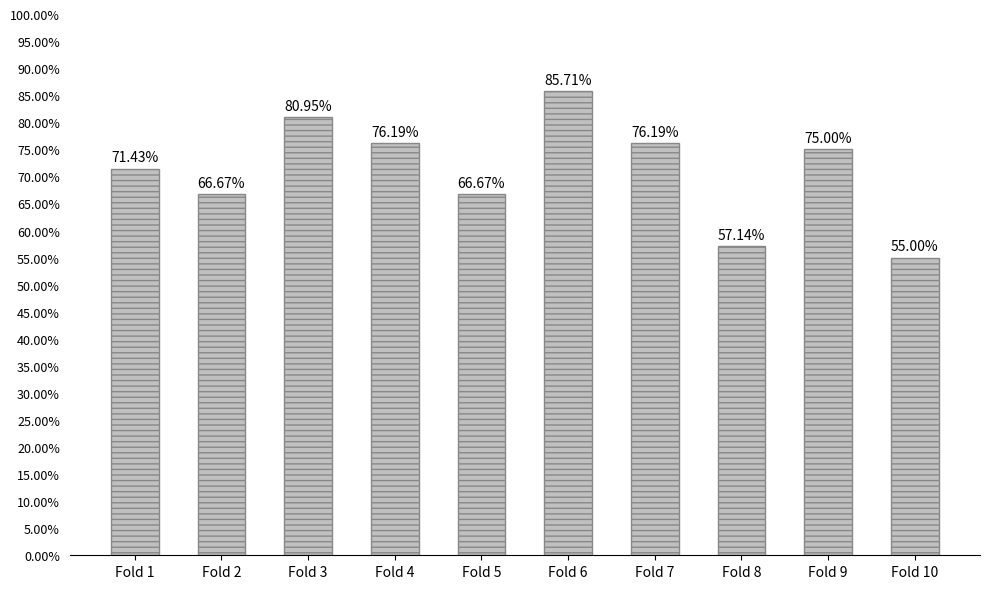

Where is the data nearest to the value 0?

Fold 10